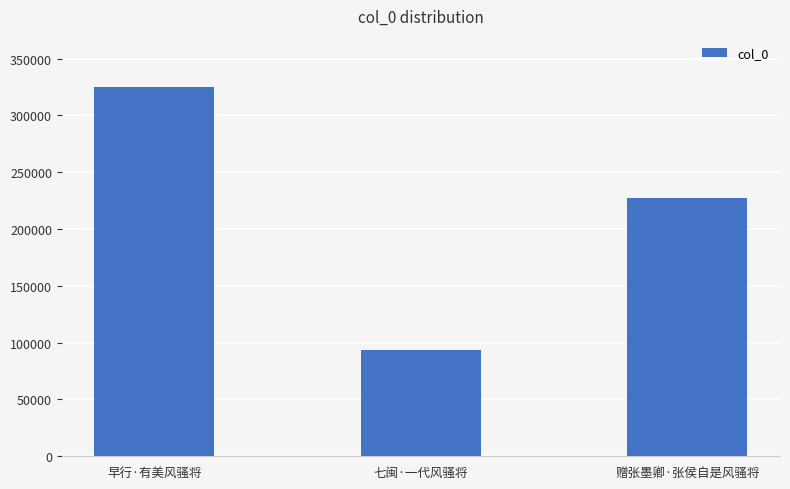

Where is the data nearest to the value 209150?

赠张墨卿·张侯自是风骚将